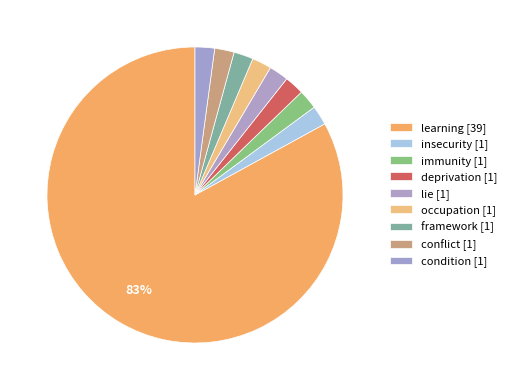

How many segments does this pie chart have?

9